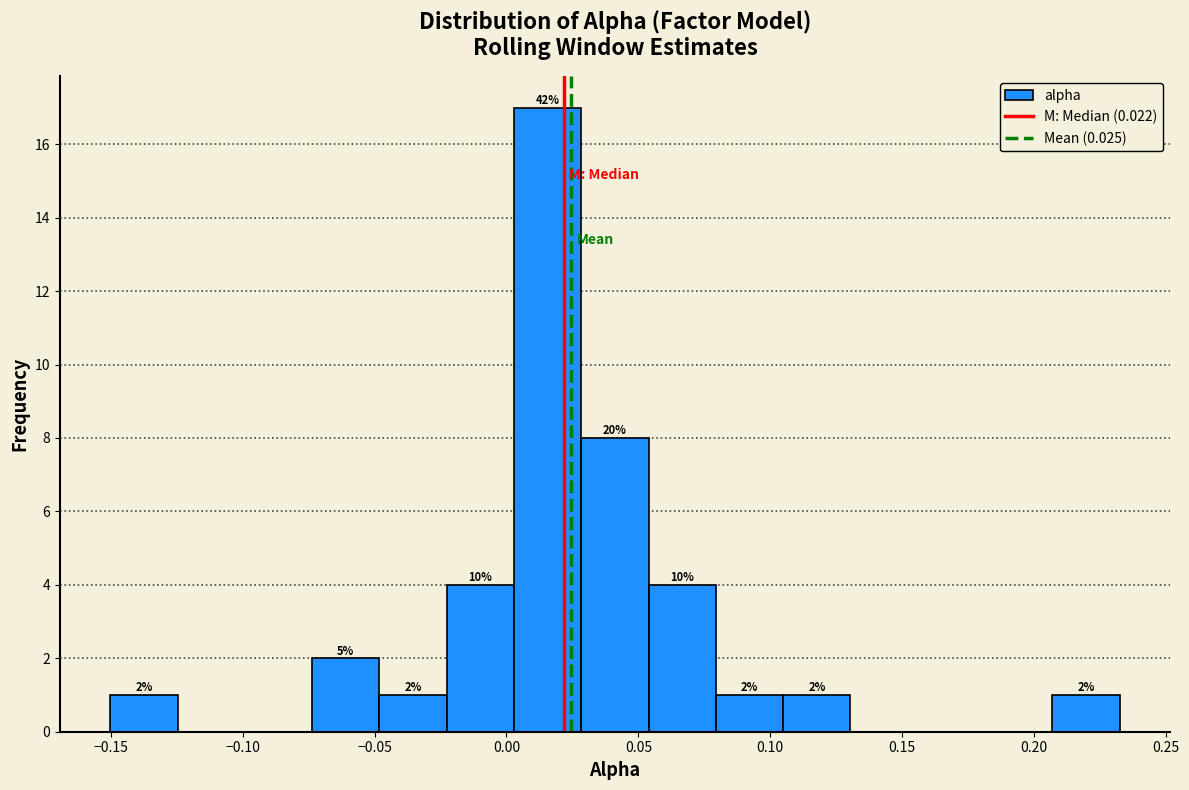

Over which range of the x-axis is the bar tallest?

0.005 to 0.030